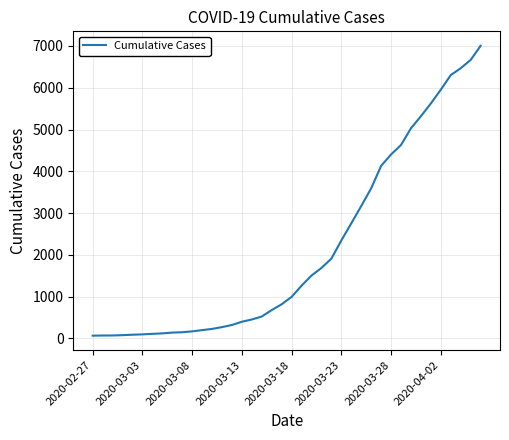

What is the greatest value displayed?

7004